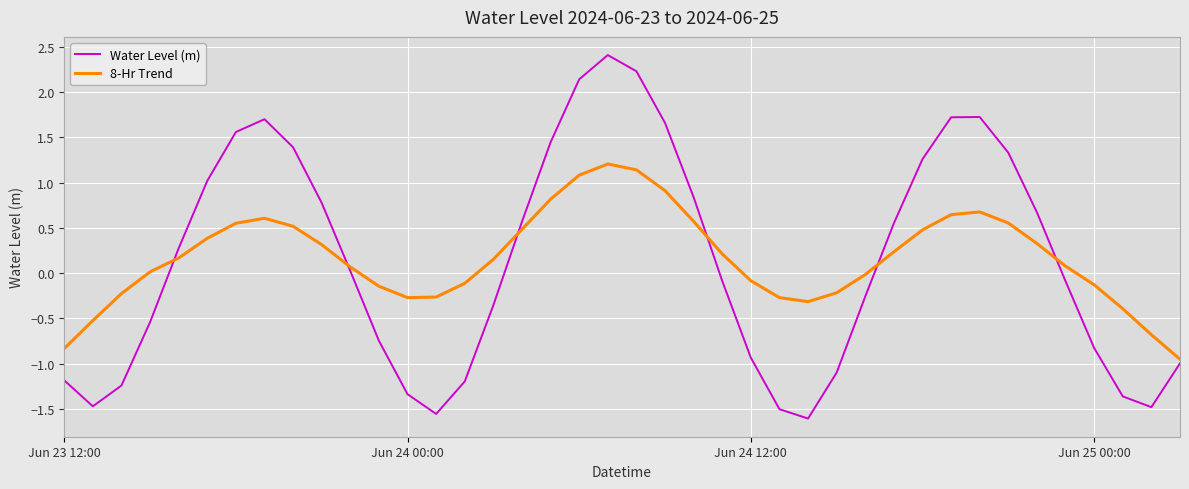

List the series in order of their peak value, highest first.

Water Level (m), 8-Hr Trend